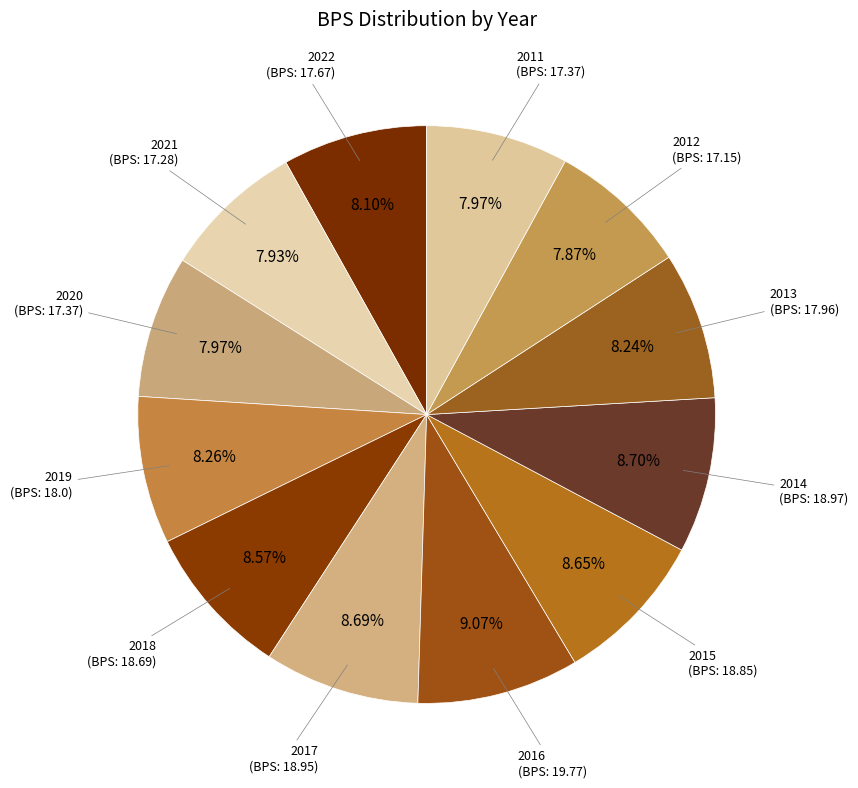

Which has a higher value, 2015 (BPS: 18.85) or 2011 (BPS: 17.37)?

2015 (BPS: 18.85)